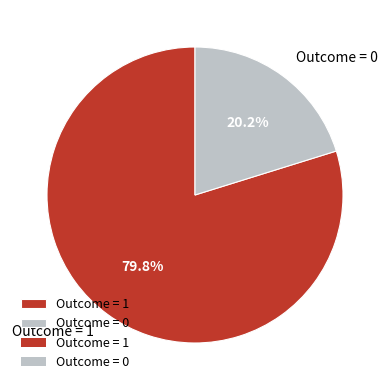

Which slice represents more than half of the pie?

Outcome = 1